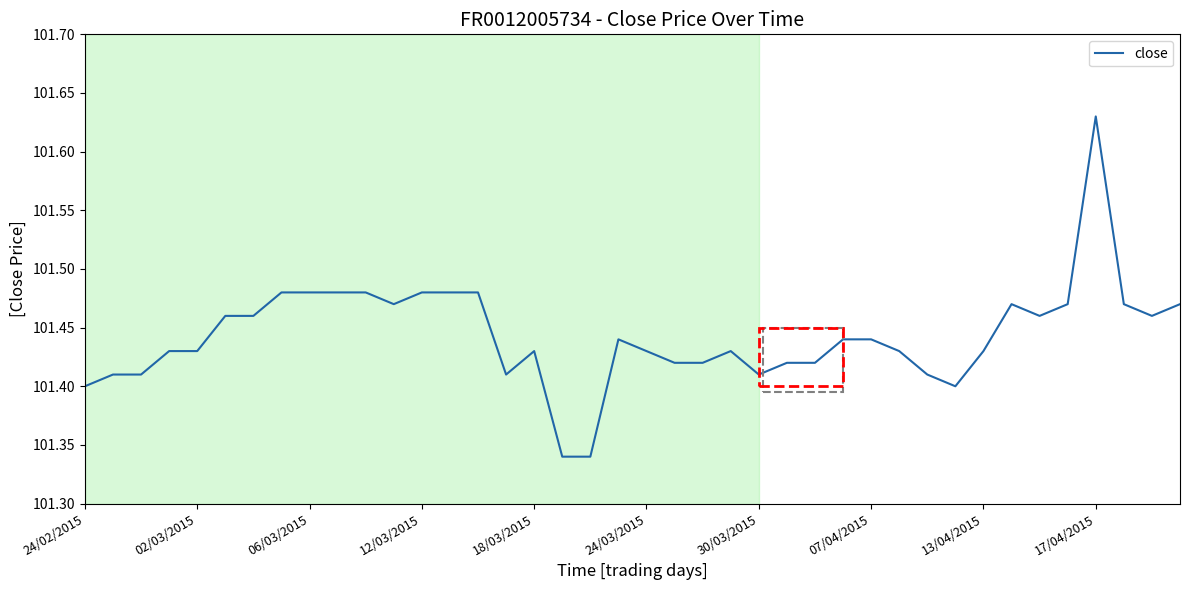

What is the difference between the maximum and minimum values?

0.3